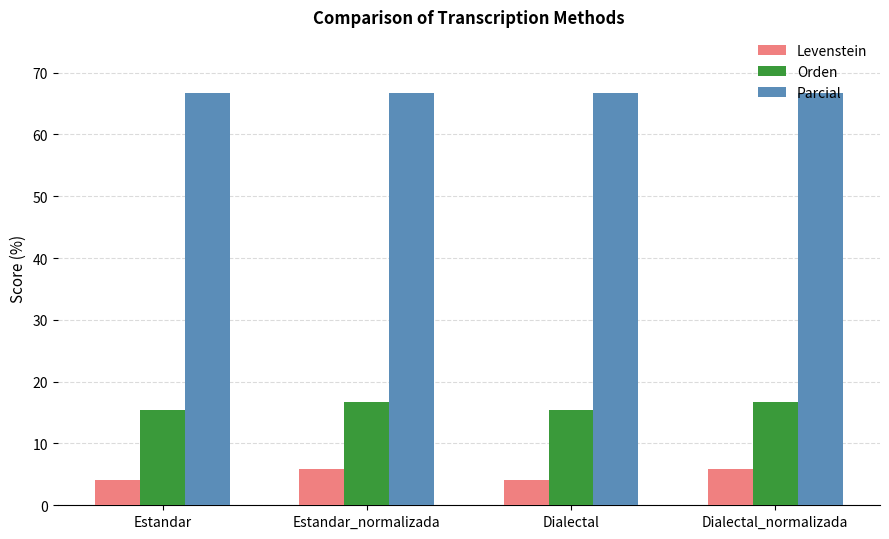

Reading right to left, transcribe all the data shown in this chart.

Levenstein: 5.9	4.2	5.9	4.2
Orden: 16.7	15.4	16.7	15.4
Parcial: 66.7	66.7	66.7	66.7